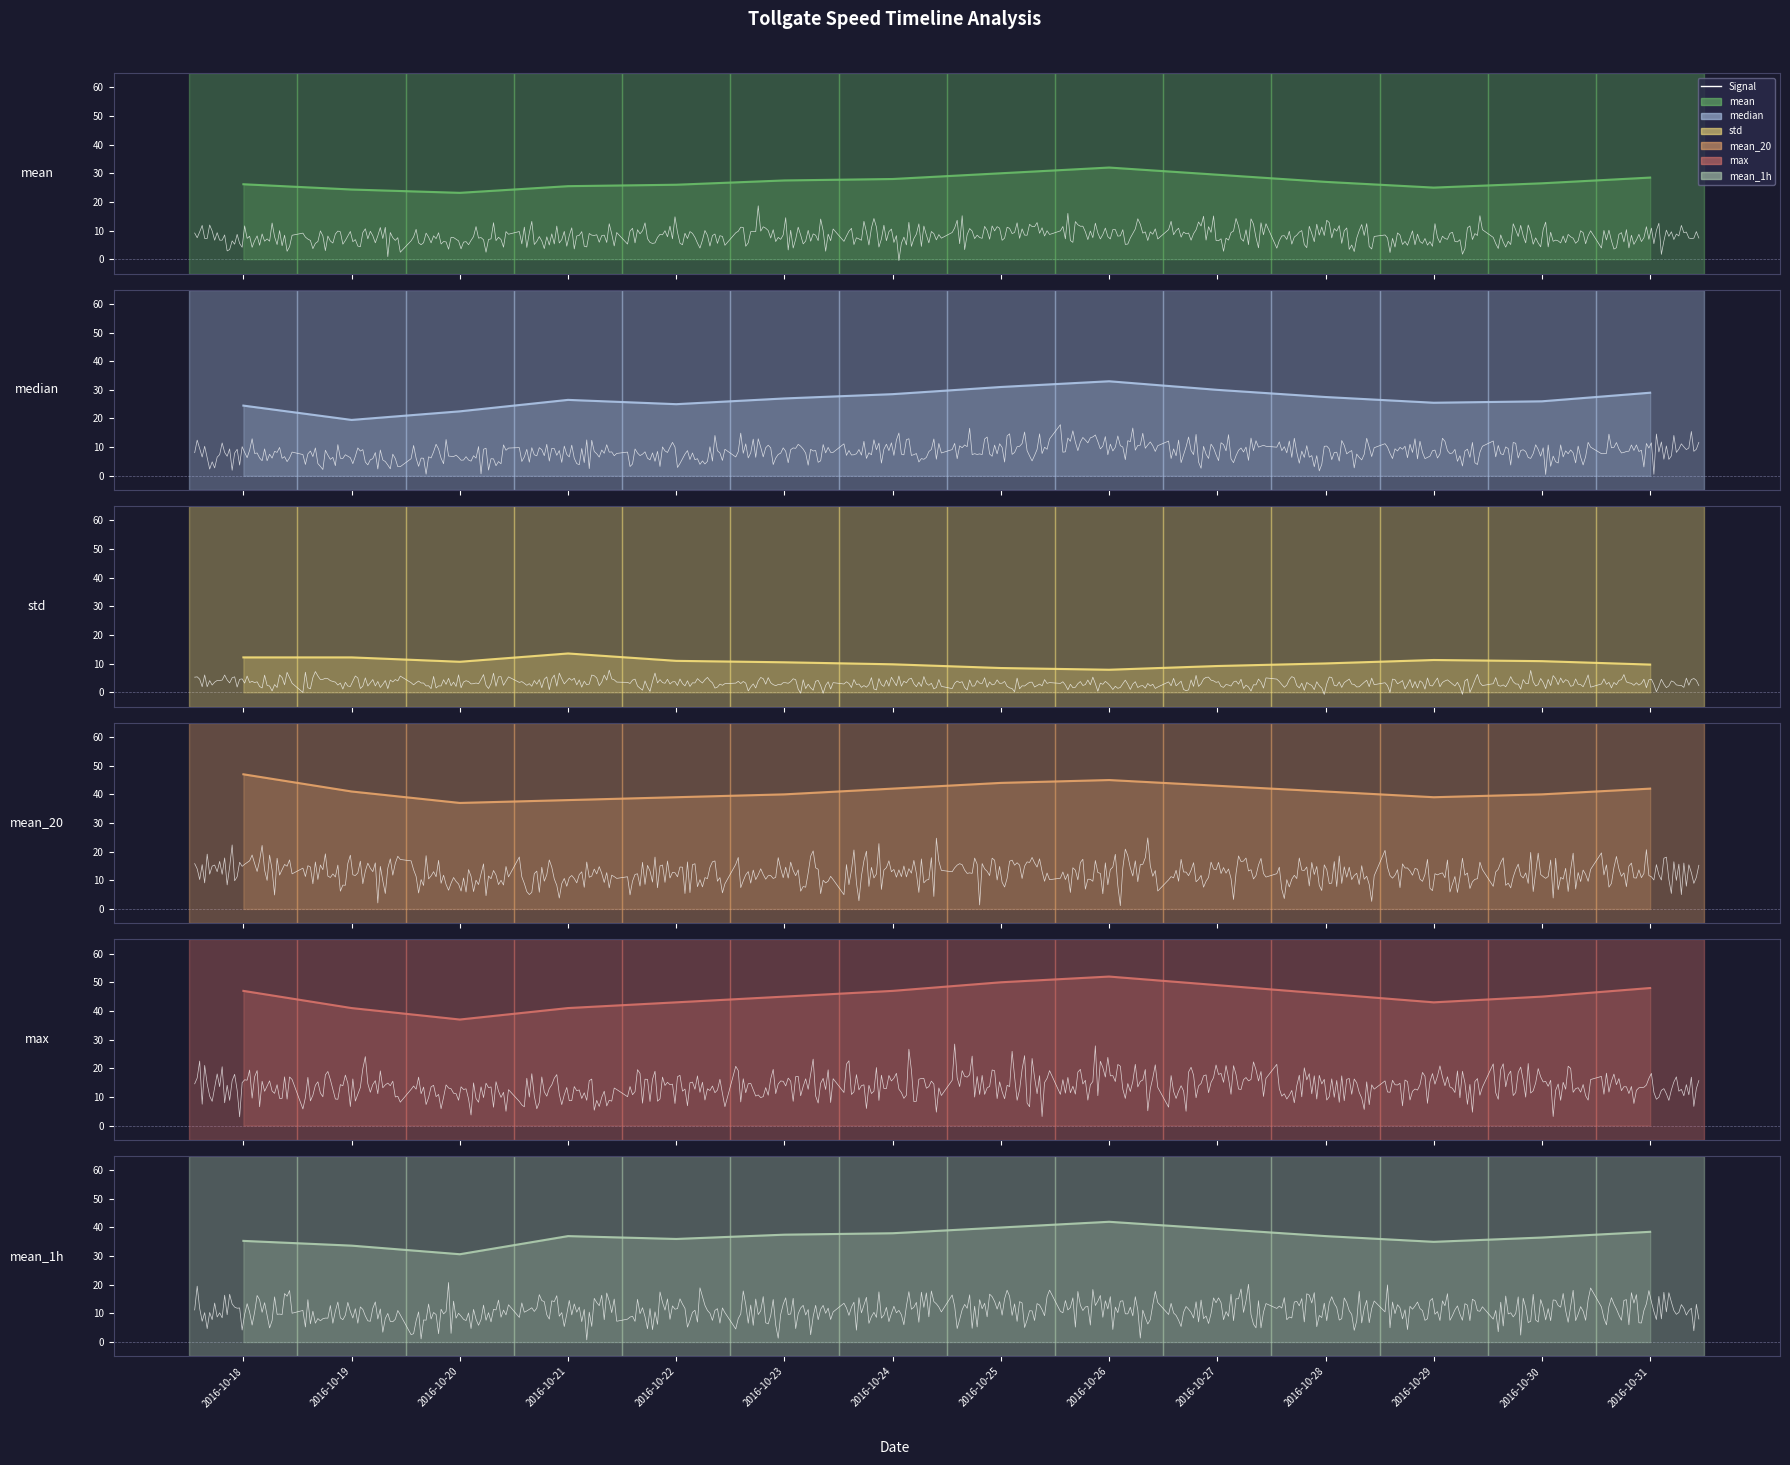

What is the sum of the mean_1h values at 2016-10-26 and 2016-10-18?

77.3